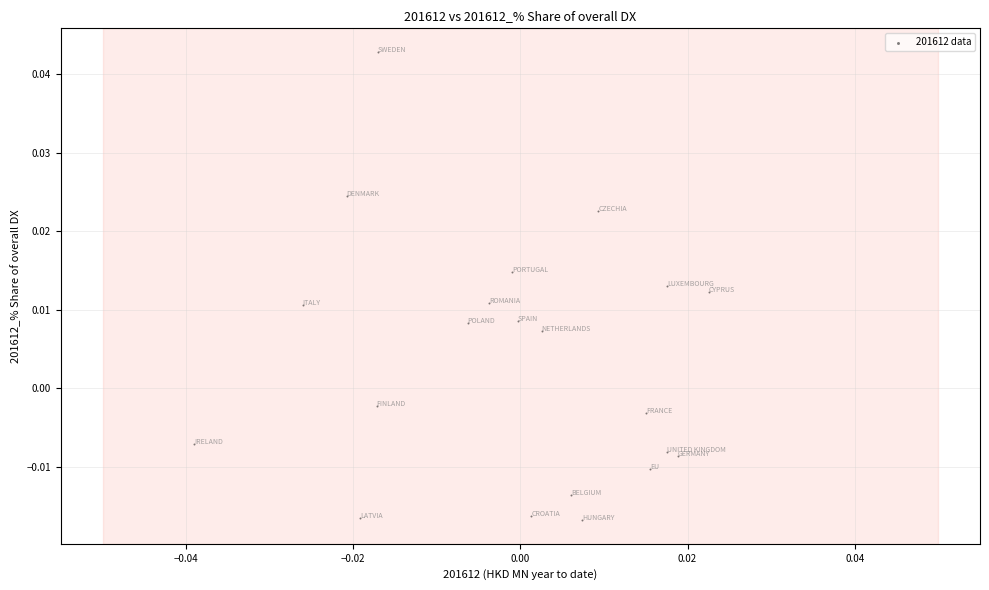

Count the number of points in this scatter plot.

21